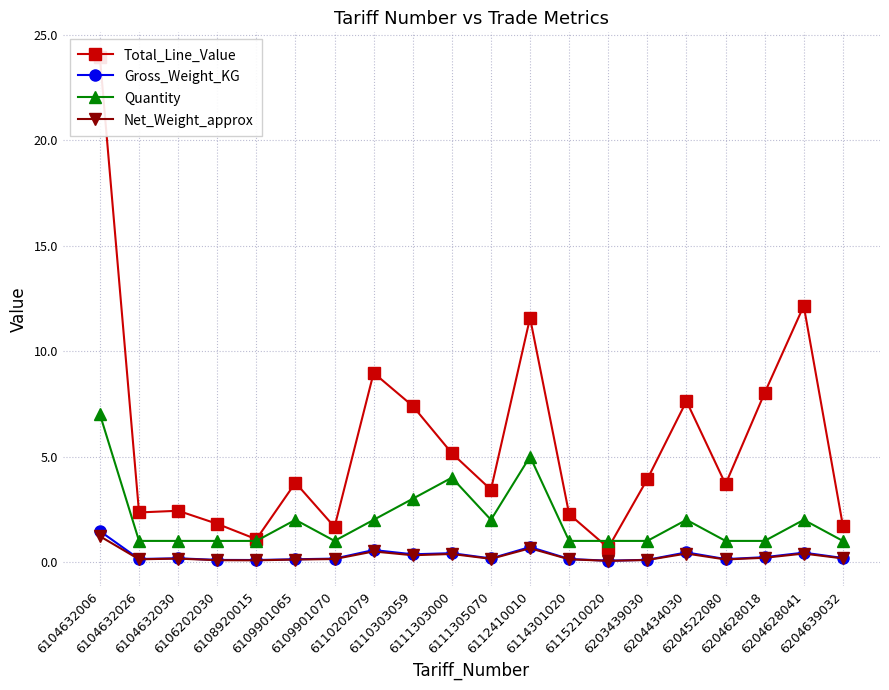

True or false: Quantity has a value of 1.0 at 6204628018.

True